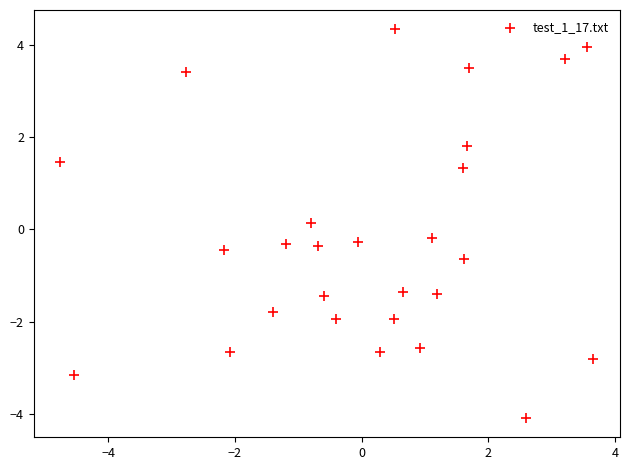

What is the range of Y values (max minus min)?

8.4